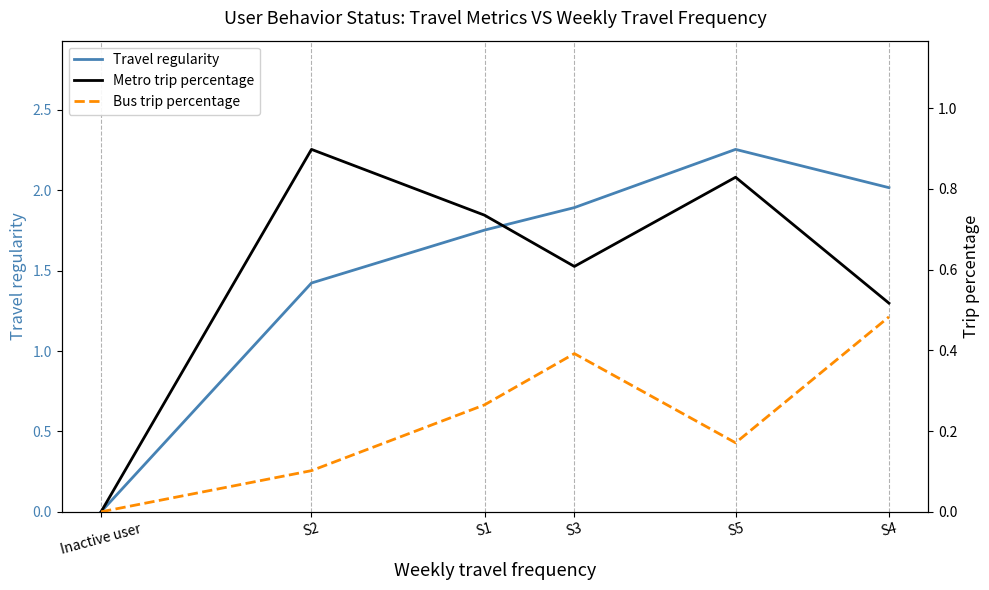

Where is the first local maximum for Bus trip percentage?

S3